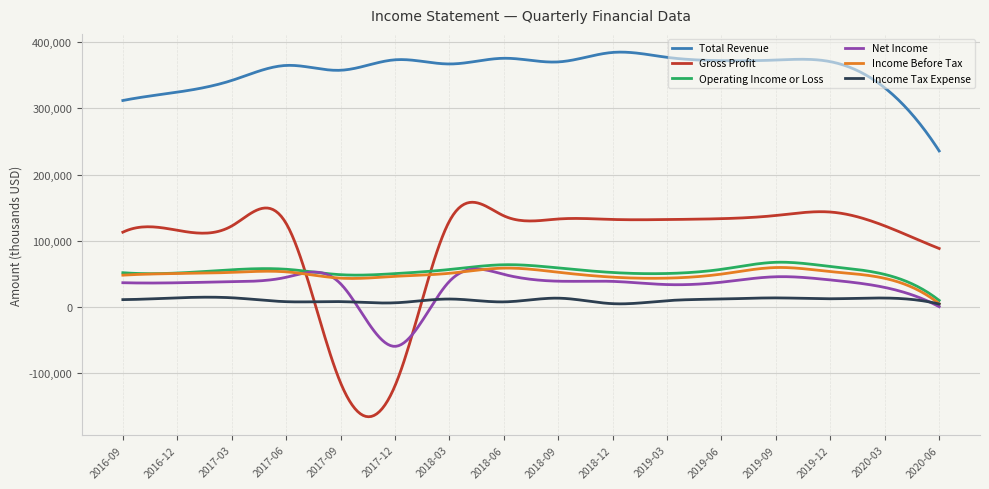

What is the maximum value shown in the chart?

384572.5